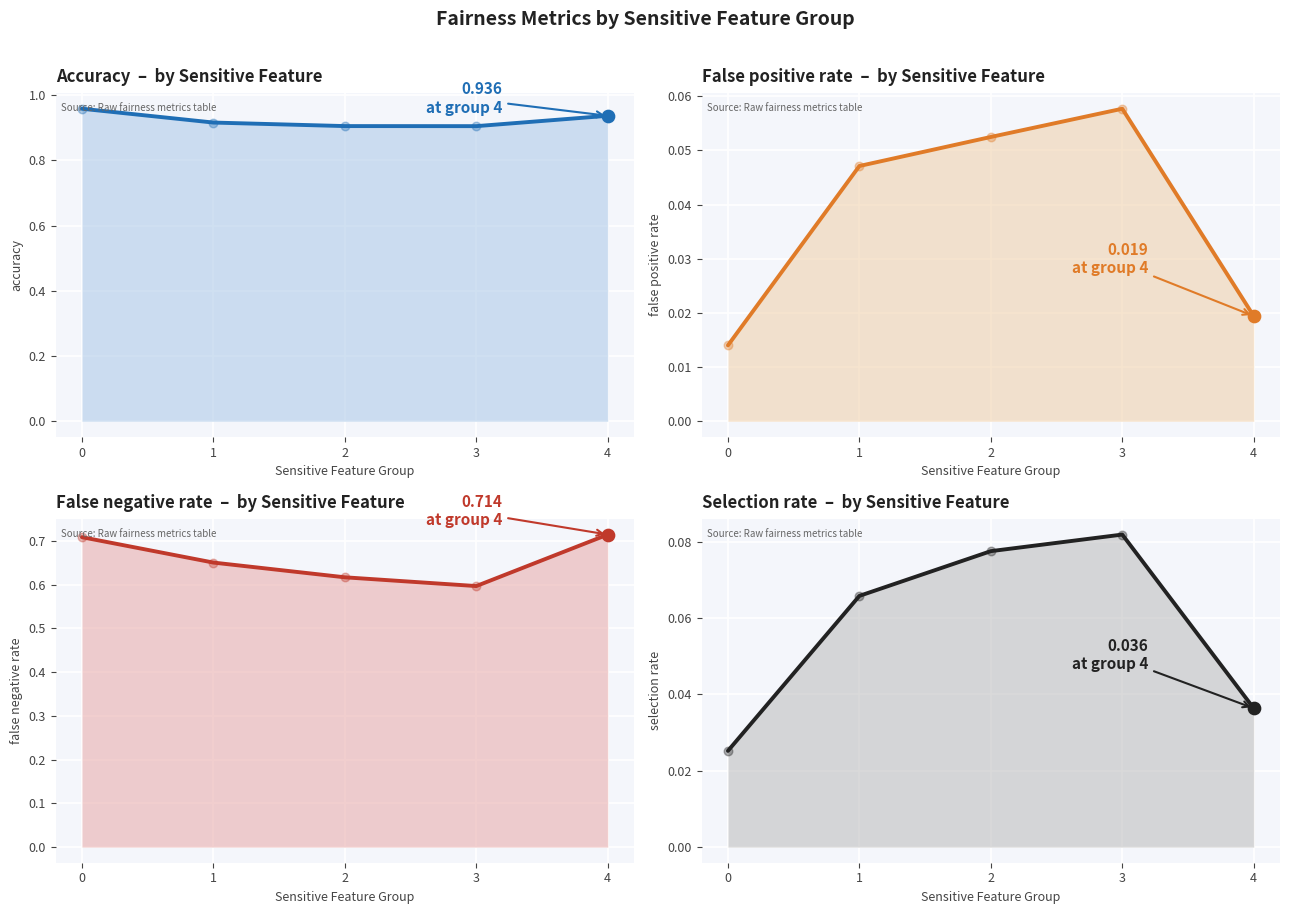

Which series contains the lowest Y value?

false positive rate